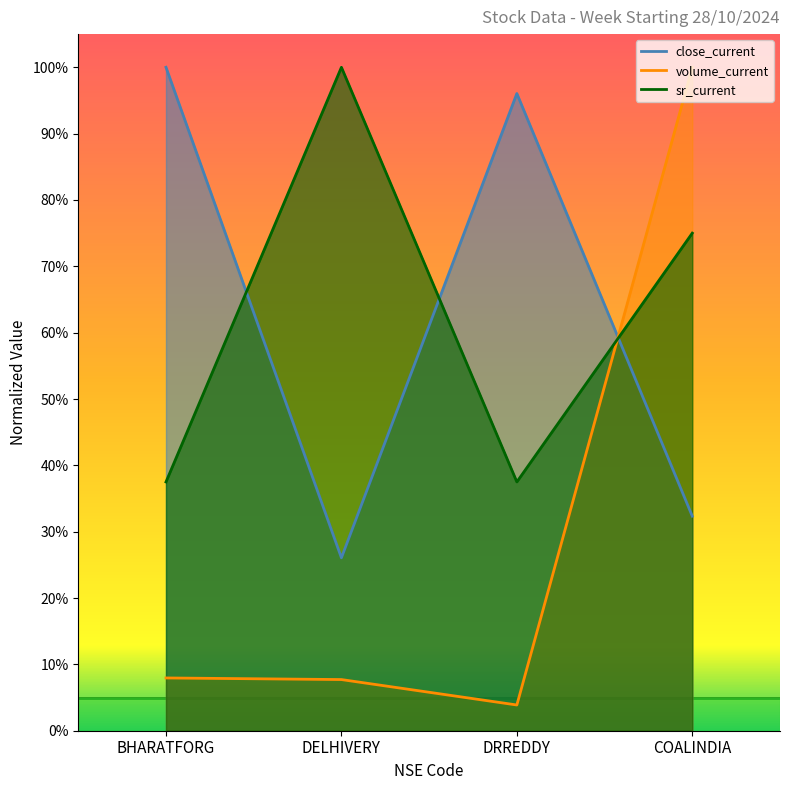

Is it true that volume_current equals 0.1 at BHARATFORG?

False